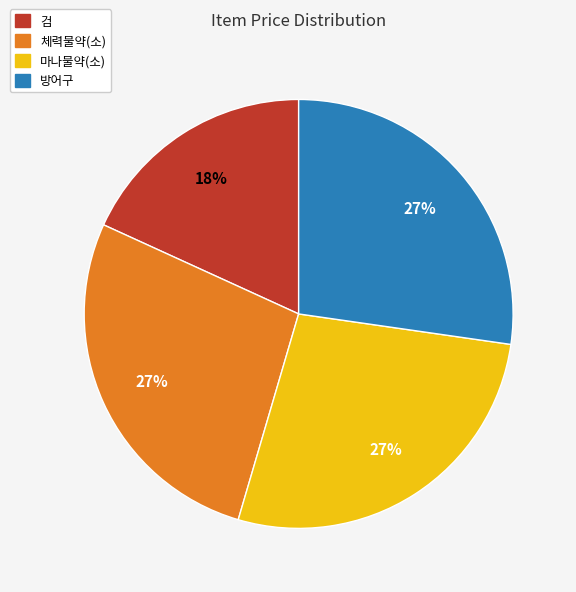

Does any single category account for the majority?

No